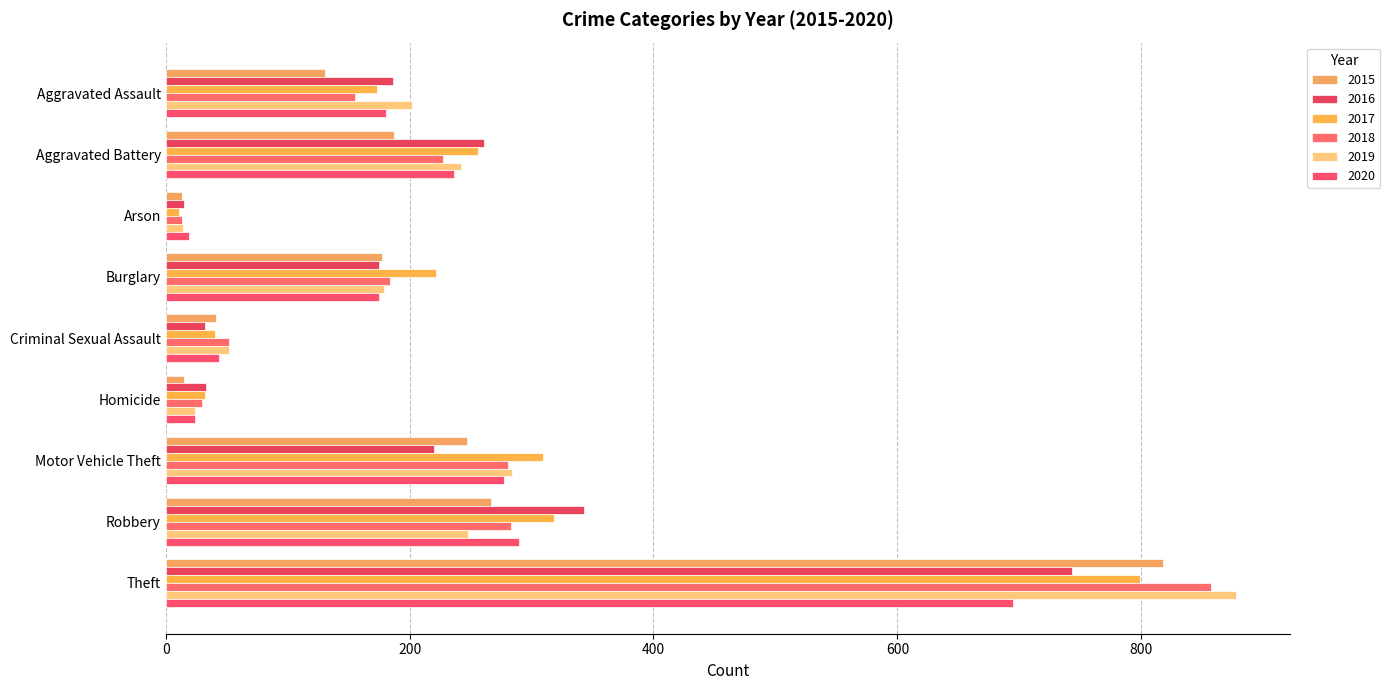

What is the lowest value of the 2016 series?

15